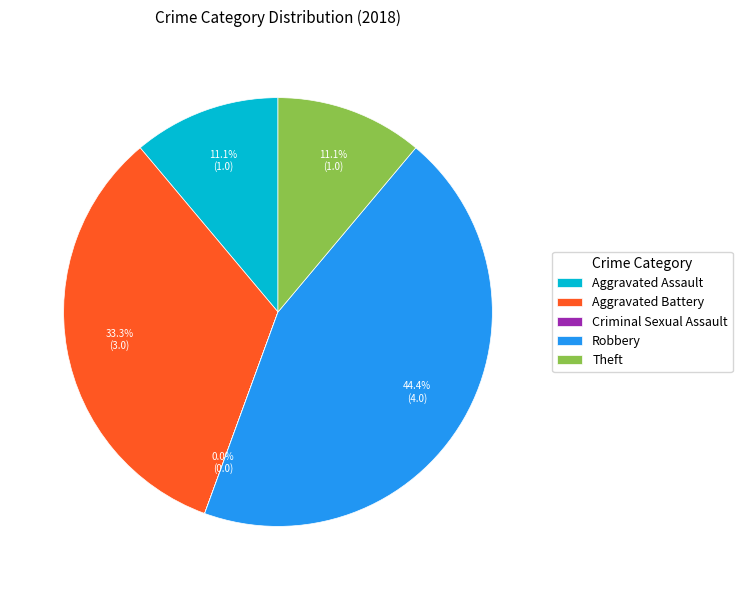

Which slice is the largest?

Robbery